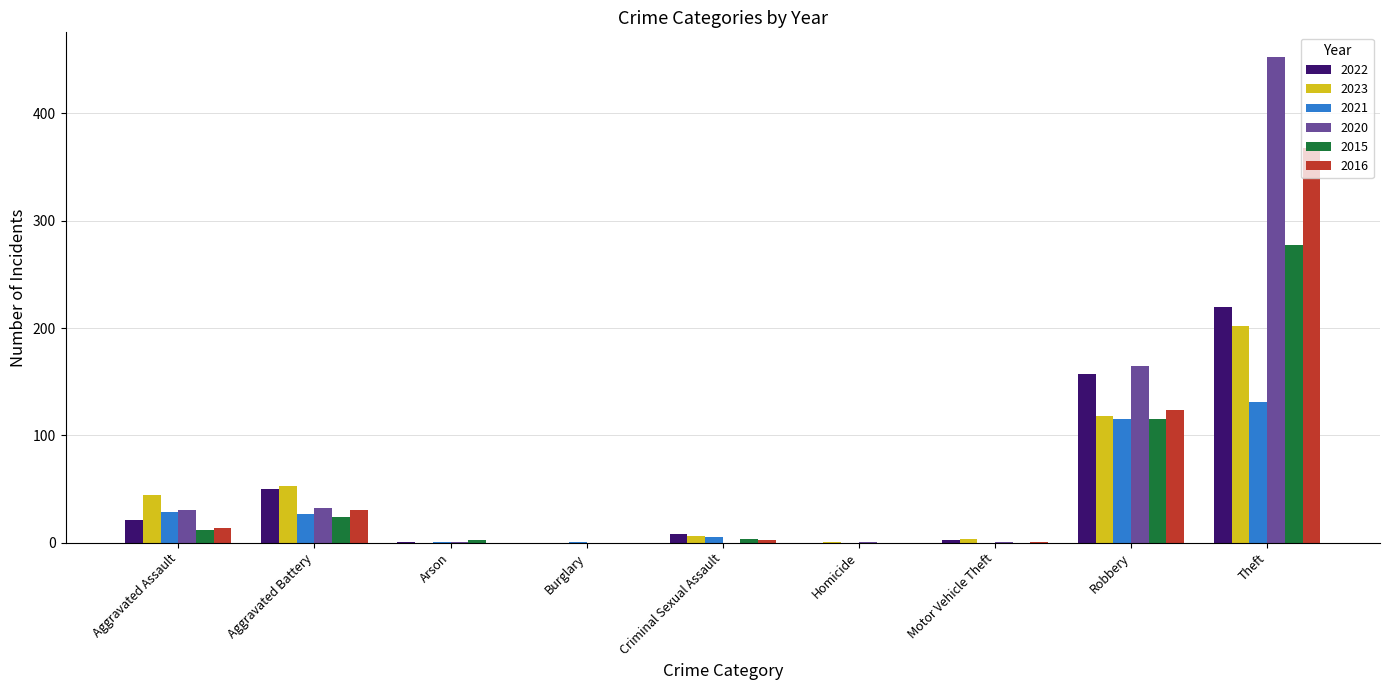

How many groups of bars are there?

9